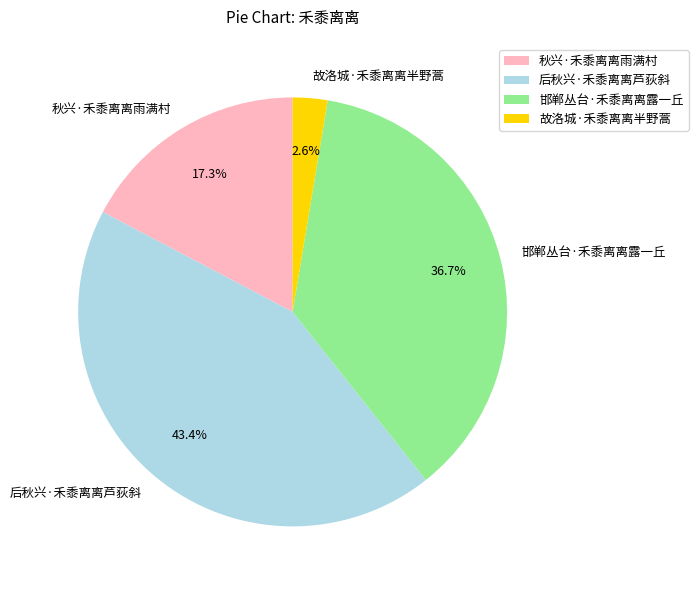

Does 秋兴·禾黍离离雨满村 account for over 50% of the chart?

No